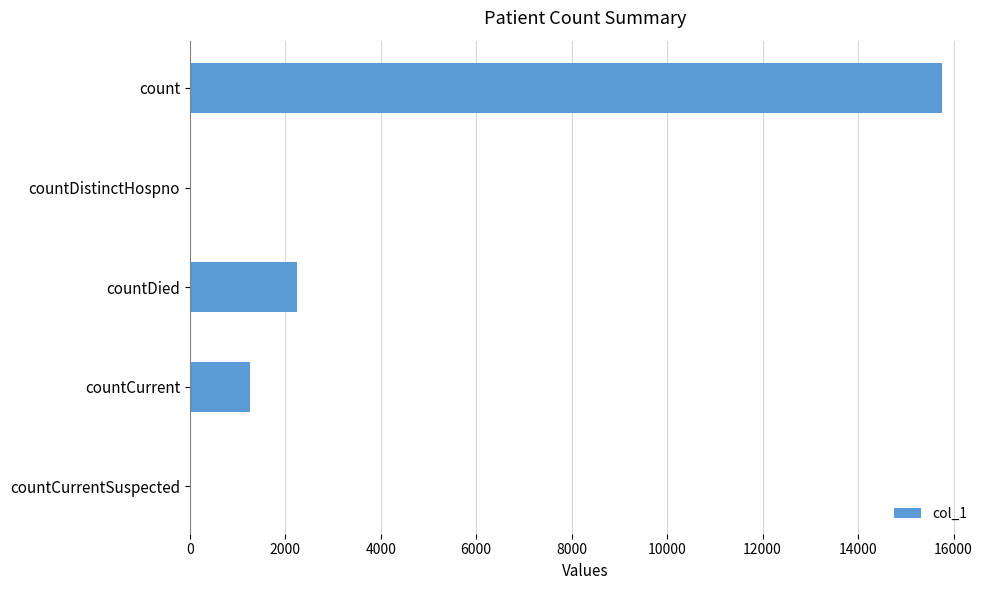

How many distinct data groups are displayed?

1